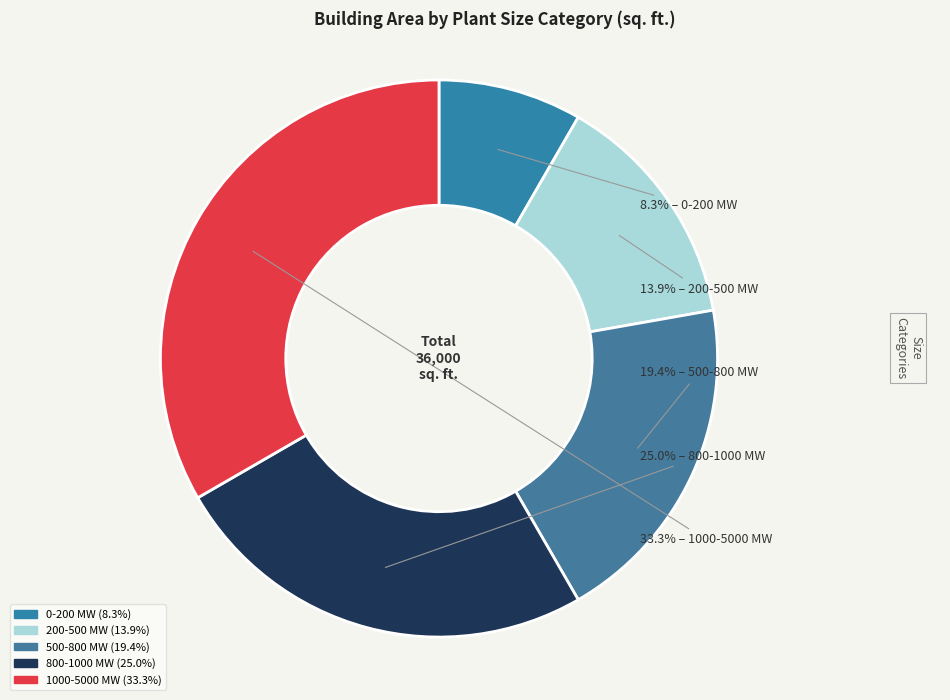

Does 200-500 MW account for over 50% of the chart?

No